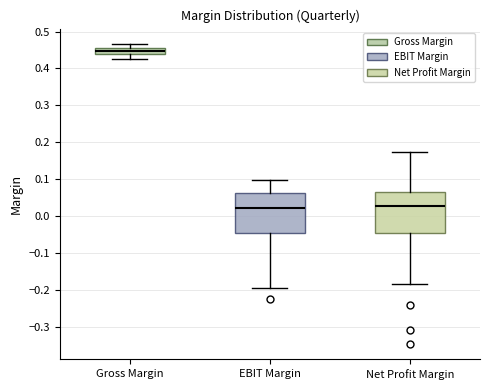

Reading left to right, read every box against the y-axis: the position of its median line, the range the box covers, and the ends of its whiskers. The values are not printed on the chart, so give them approximately, as read against the axis.

Gross Margin: median 0.45, box 0.44 to 0.46, whiskers 0.42 to 0.47
EBIT Margin: median 0.02, box -0.05 to 0.06, whiskers -0.19 to 0.10
Net Profit Margin: median 0.03, box -0.04 to 0.07, whiskers -0.19 to 0.17